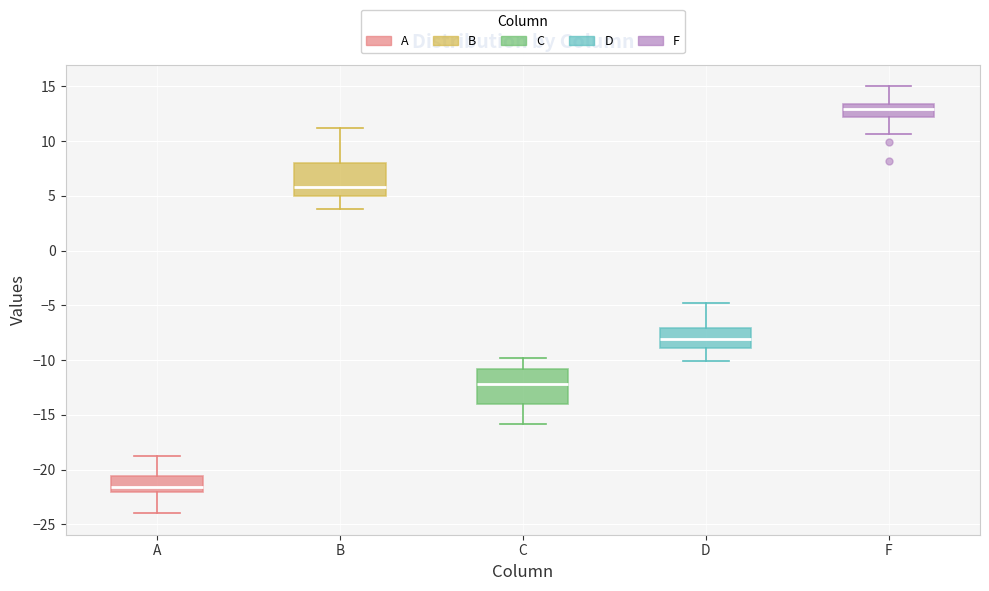

Reading left to right, read every box against the y-axis: the position of its median line, the range the box covers, and the ends of its whiskers. The values are not printed on the chart, so give them approximately, as read against the axis.

A: median -21.5, box -22.0 to -20.5, whiskers -24.0 to -19.0
B: median 6.0, box 5.0 to 8.0, whiskers 4.0 to 11.0
C: median -12.0, box -14.0 to -11.0, whiskers -16.0 to -10.0
D: median -8.0, box -9.0 to -7.0, whiskers -10.0 to -5.0
F: median 13.0, box 12.0 to 13.5, whiskers 10.5 to 15.0